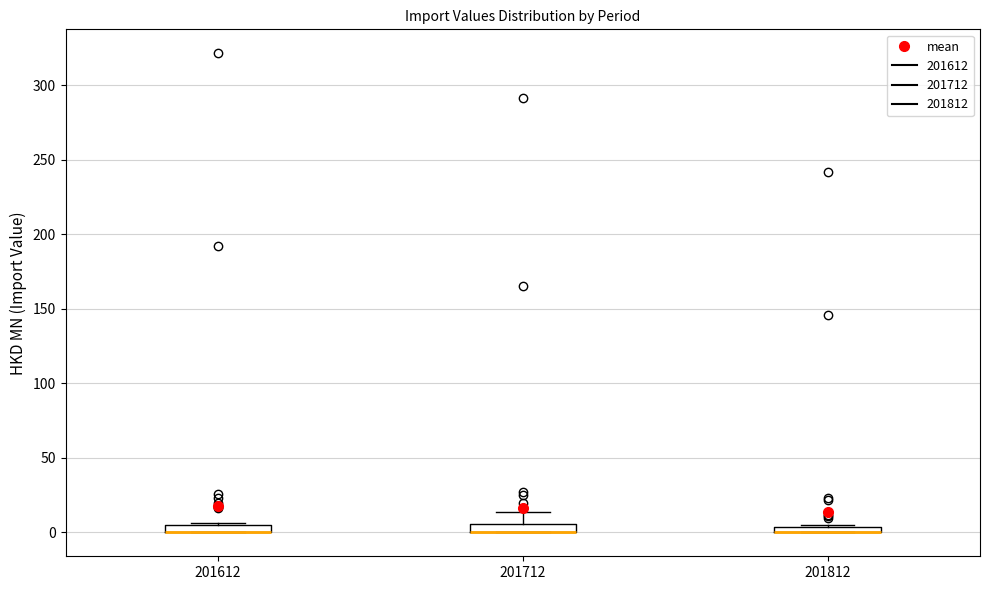

Where is the lower edge of the box at x = 201612 on the y-axis? The values are not printed on the chart, so give them approximately, as read against the axis.

0